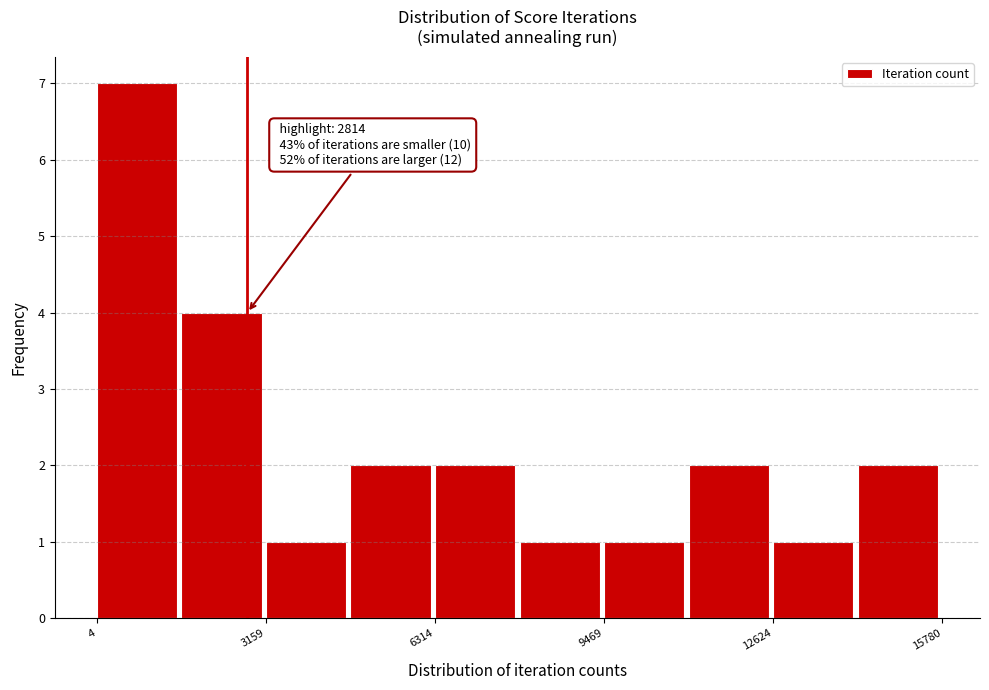

Around what value on the x-axis is the tallest bar? Give the approximate position of its centre, as read against the axis.

1000